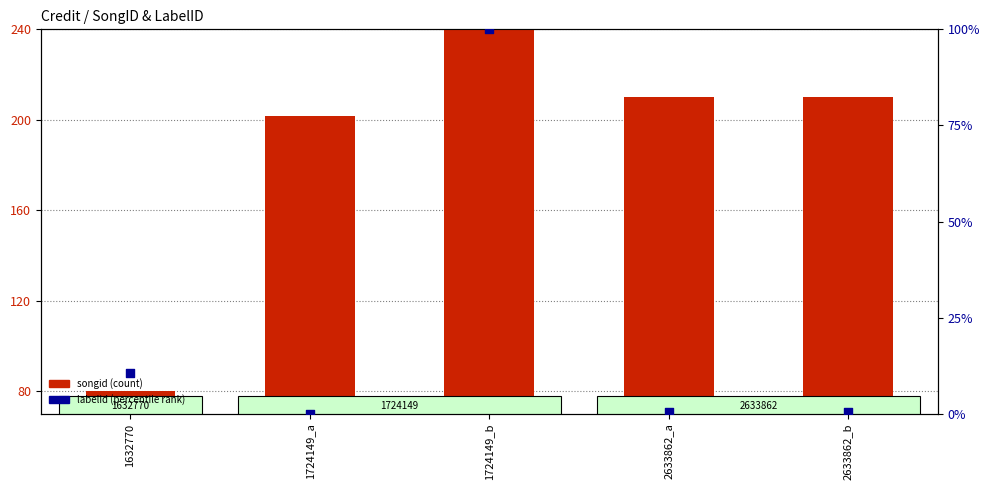

Which series reaches the minimum Y coordinate?

labelid